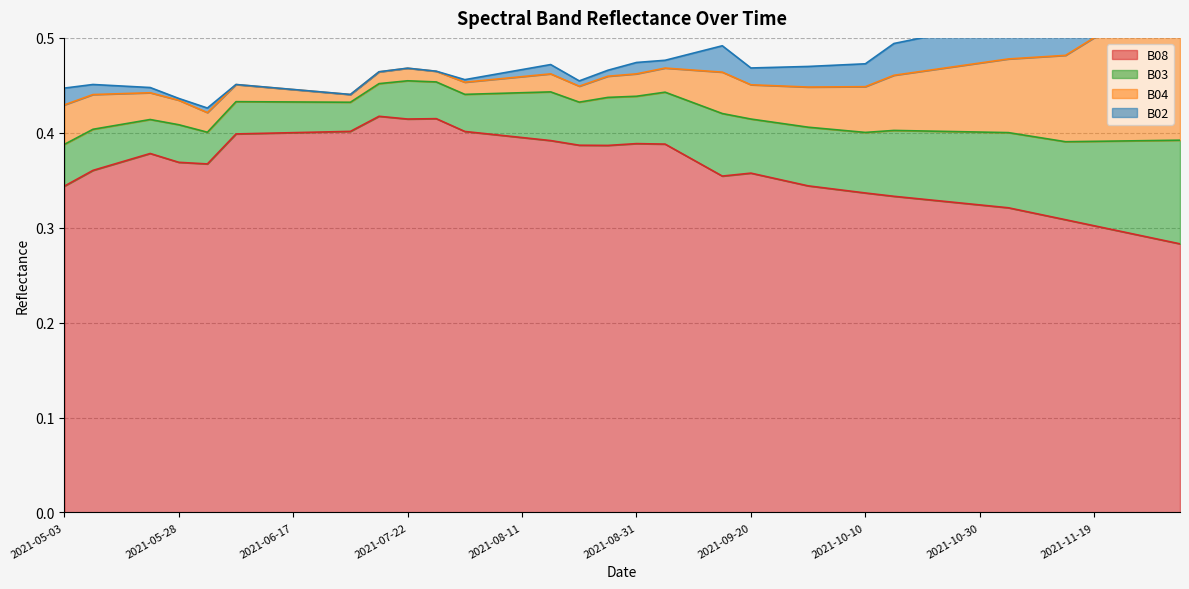

Which series changed the most between 2021-08-26 and 2021-09-25?

B08